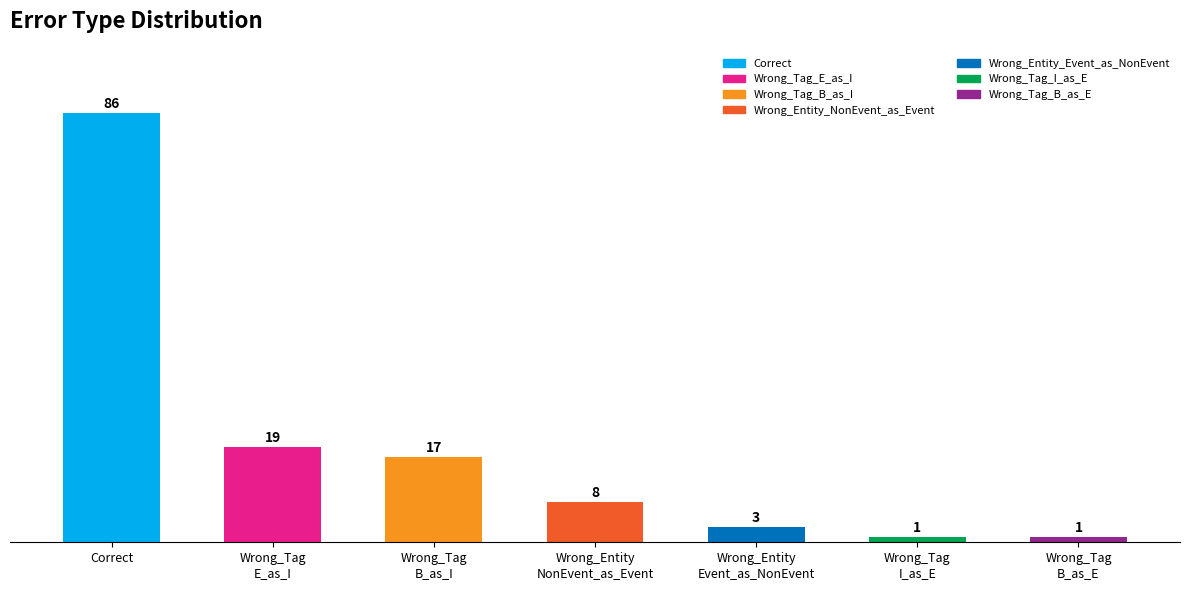

How many data points are less than 8?

3